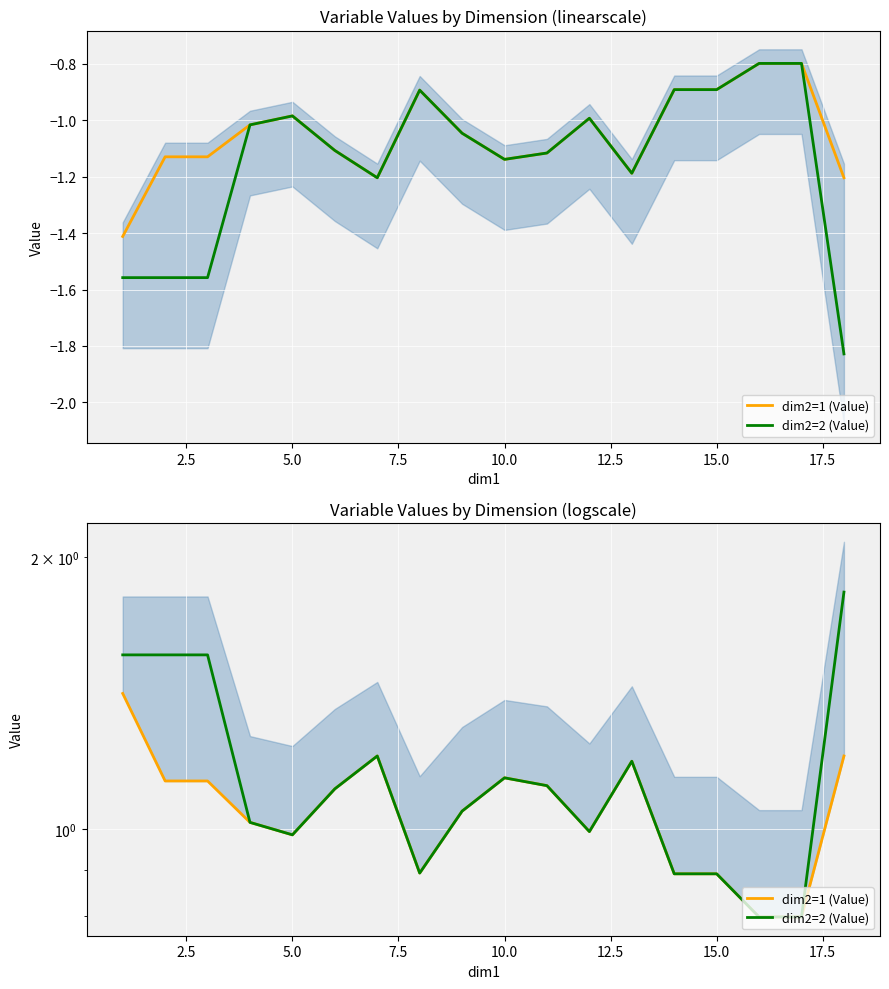

After their last crossing, which series has the higher values: dim2=1 (Value) or dim2=2 (Value)?

dim2=2 (Value)